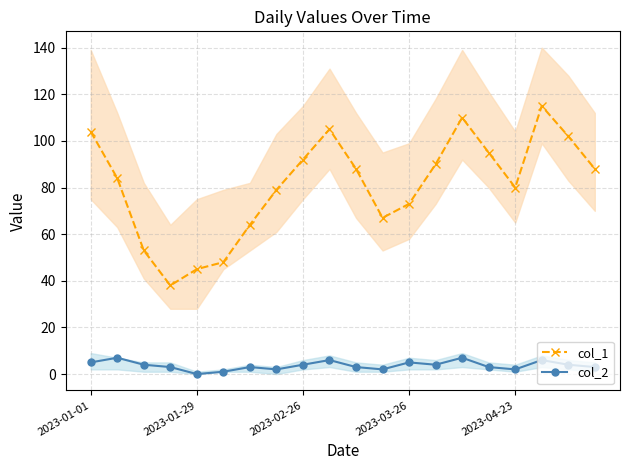

True or false: col_1 has more than 1 points higher than both neighbors.

True